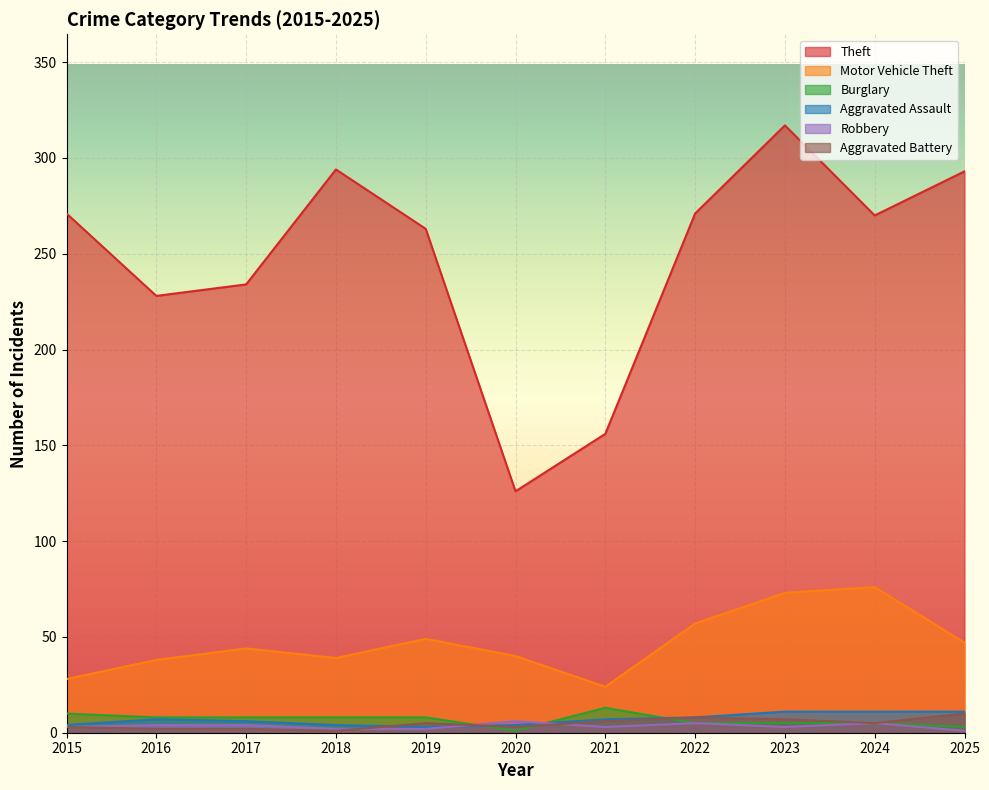

True or false: Aggravated Battery has a value of 4 at 2025.

False